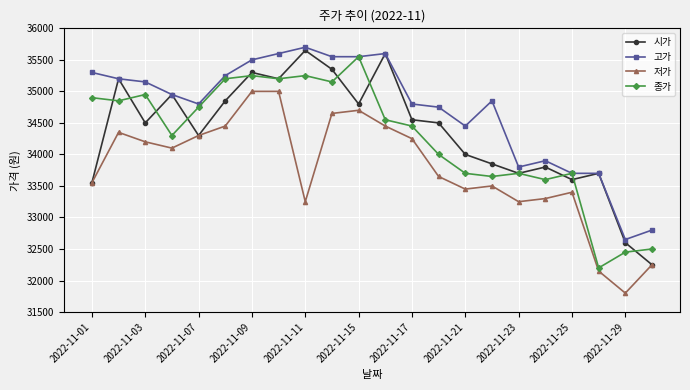

True or false: 고가 and 저가 cross at least once.

False